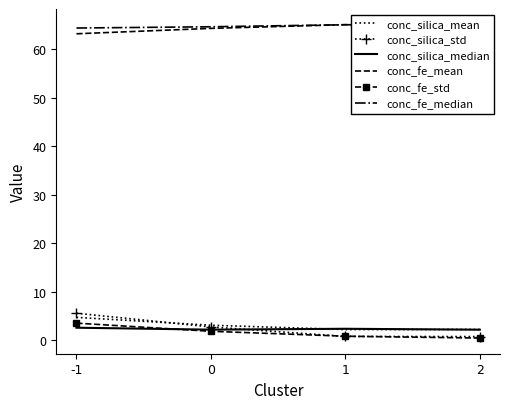

What is the lowest value of the conc_fe_mean series?

63.2